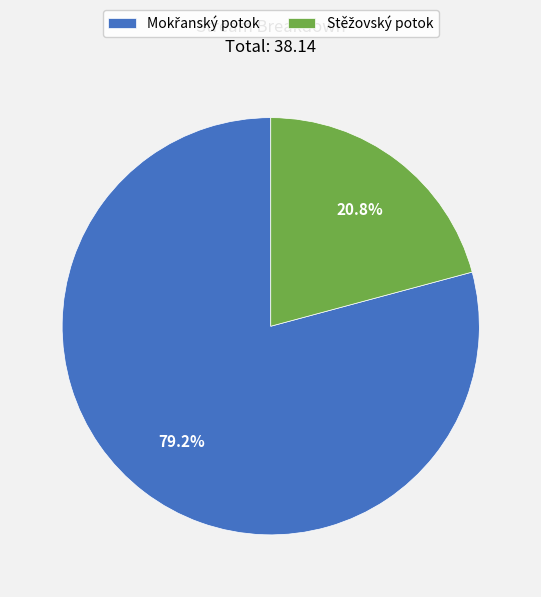

Is there a majority slice in this chart?

Yes